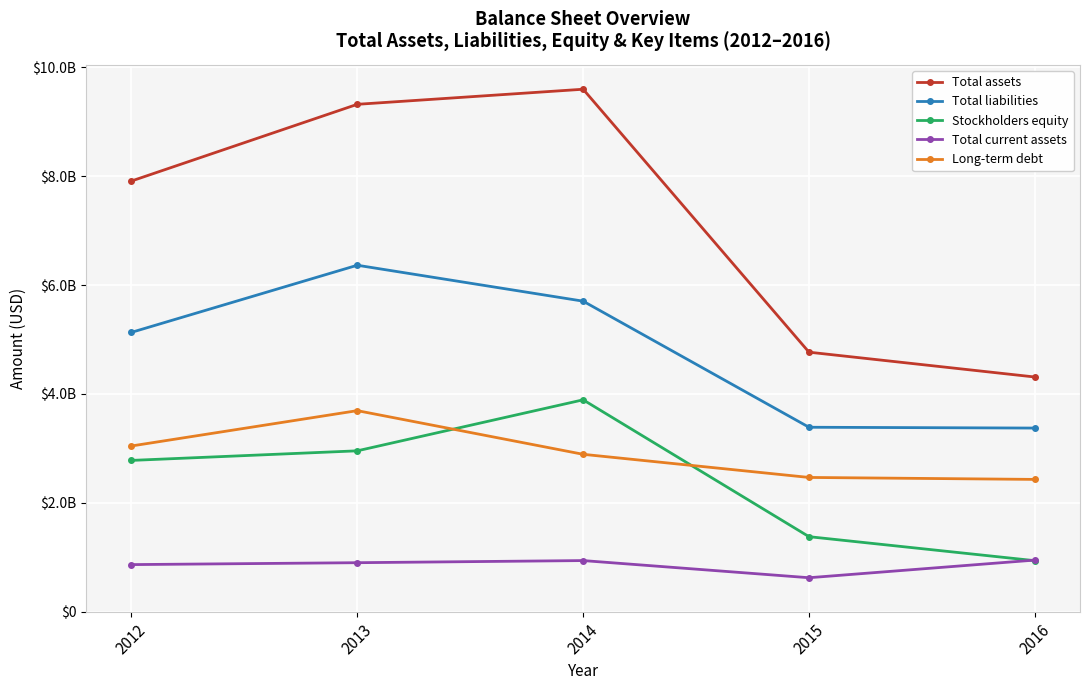

Which label corresponds to the smallest value in the chart?

2015